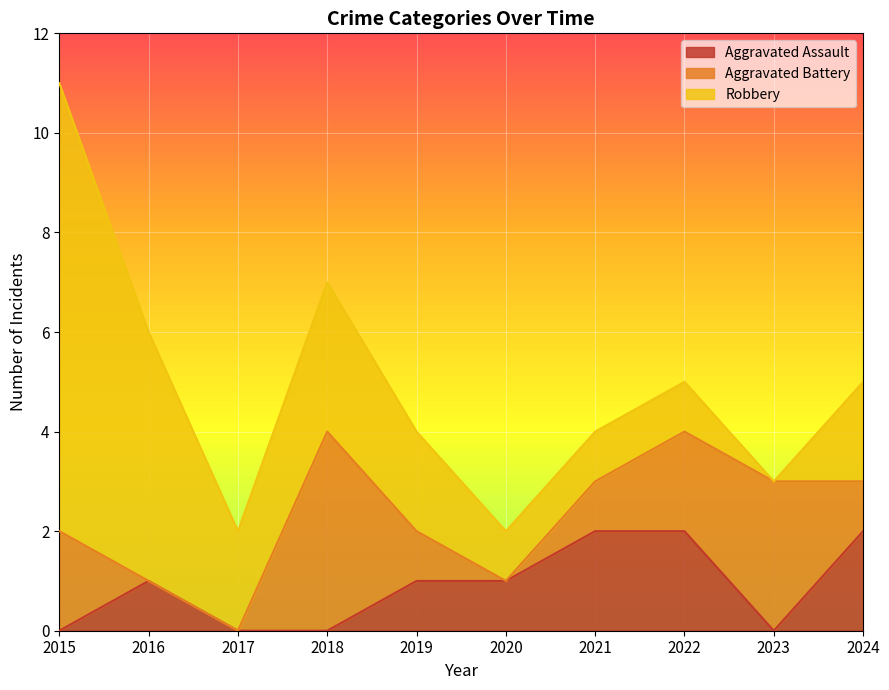

How many lines are shown in the chart?

3